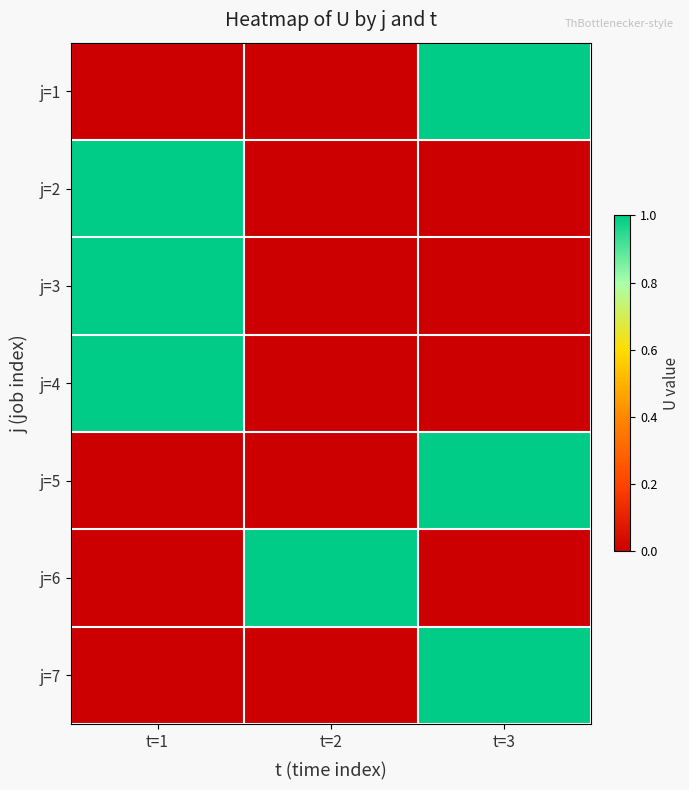

What is the difference between the highest and lowest values at t=2?

1